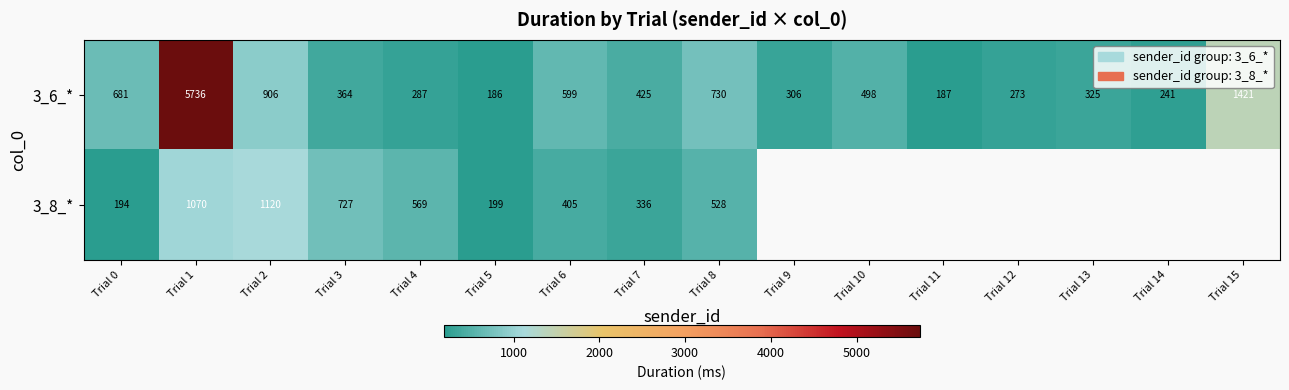

Is the value of 3_8_* at Trial 8 greater than the value of 3_6_* at Trial 6?

No